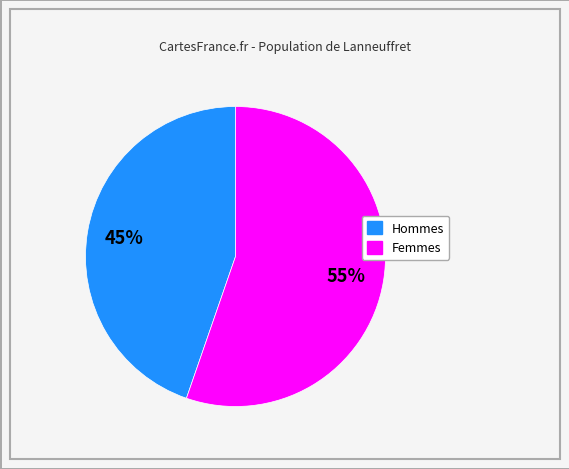

Does any single category account for the majority?

Yes